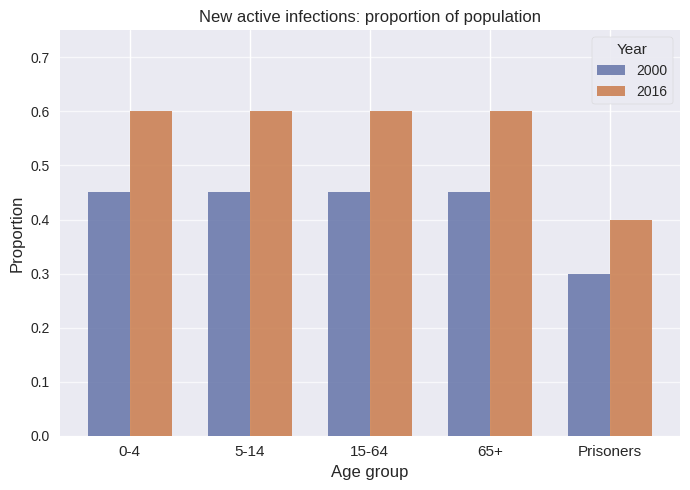

Which series has the largest range (max minus min)?

2016